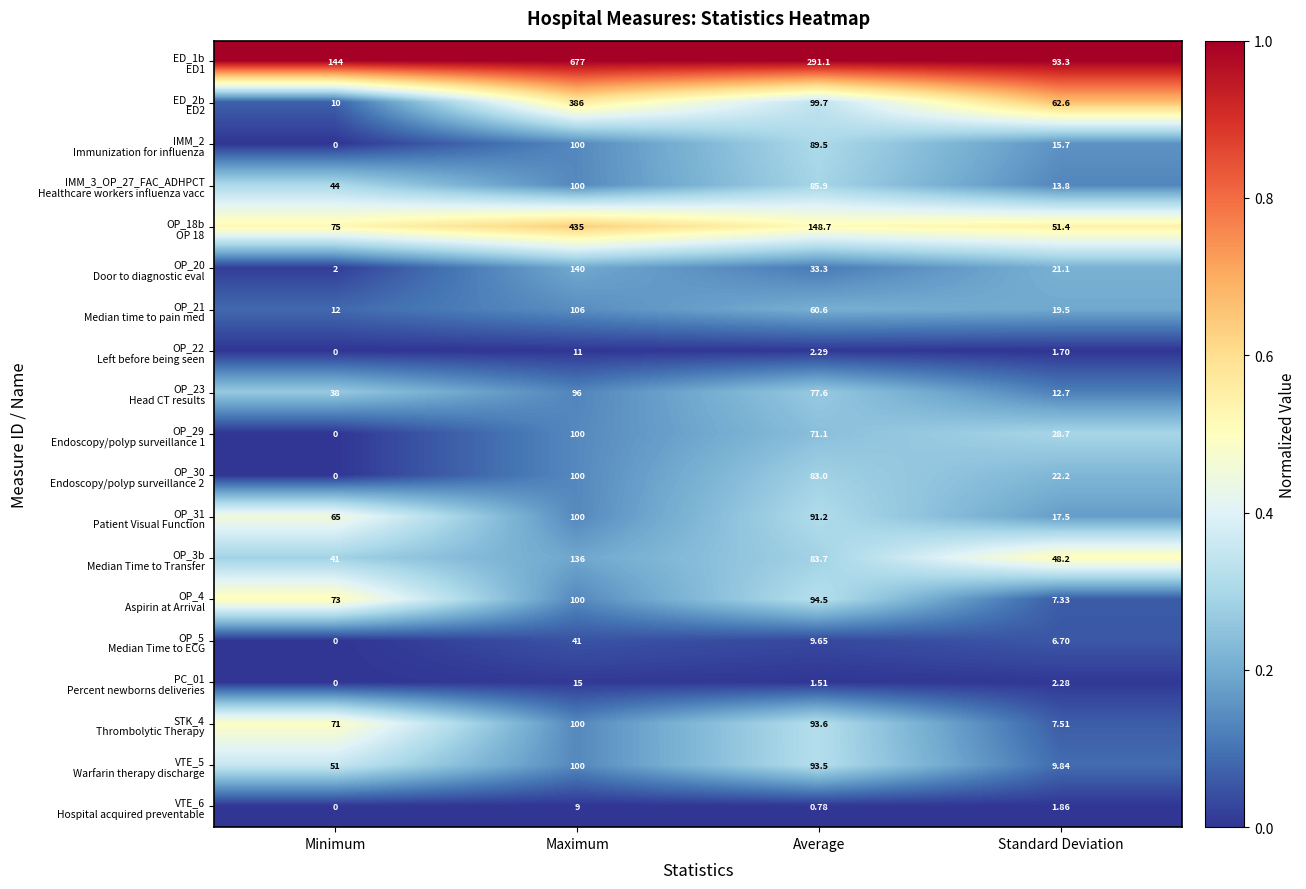

At which category does the chart reach its minimum across all series?

Minimum